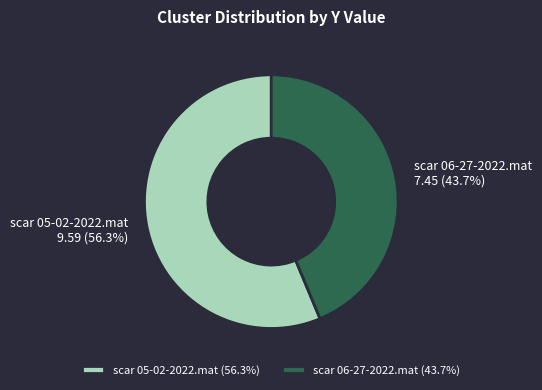

What percentage is the scar 06-27-2022.mat slice, to the nearest percent?

44%